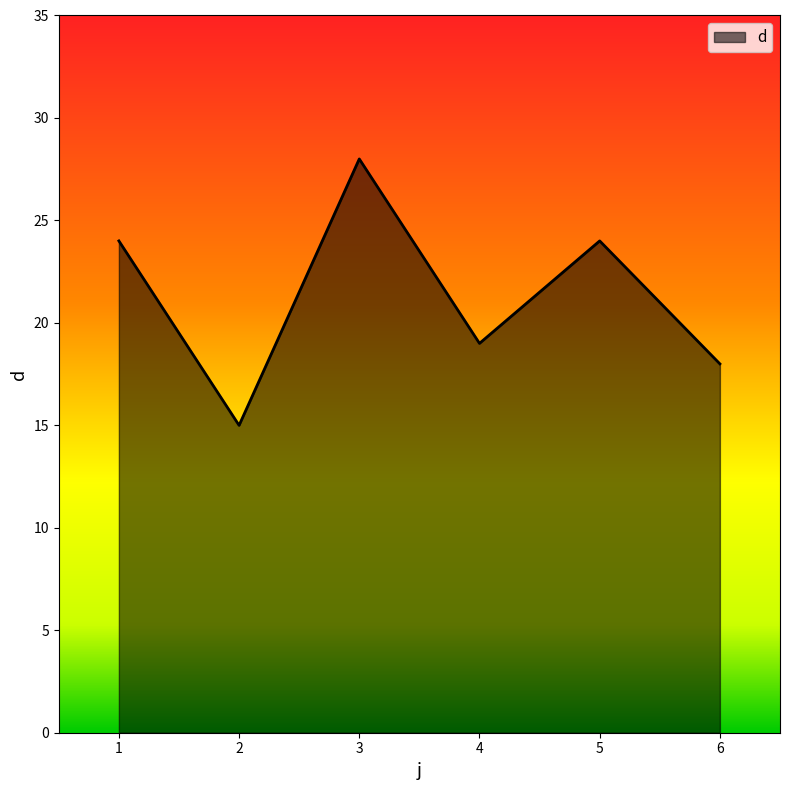

At which category does the data reach its first local peak?

3